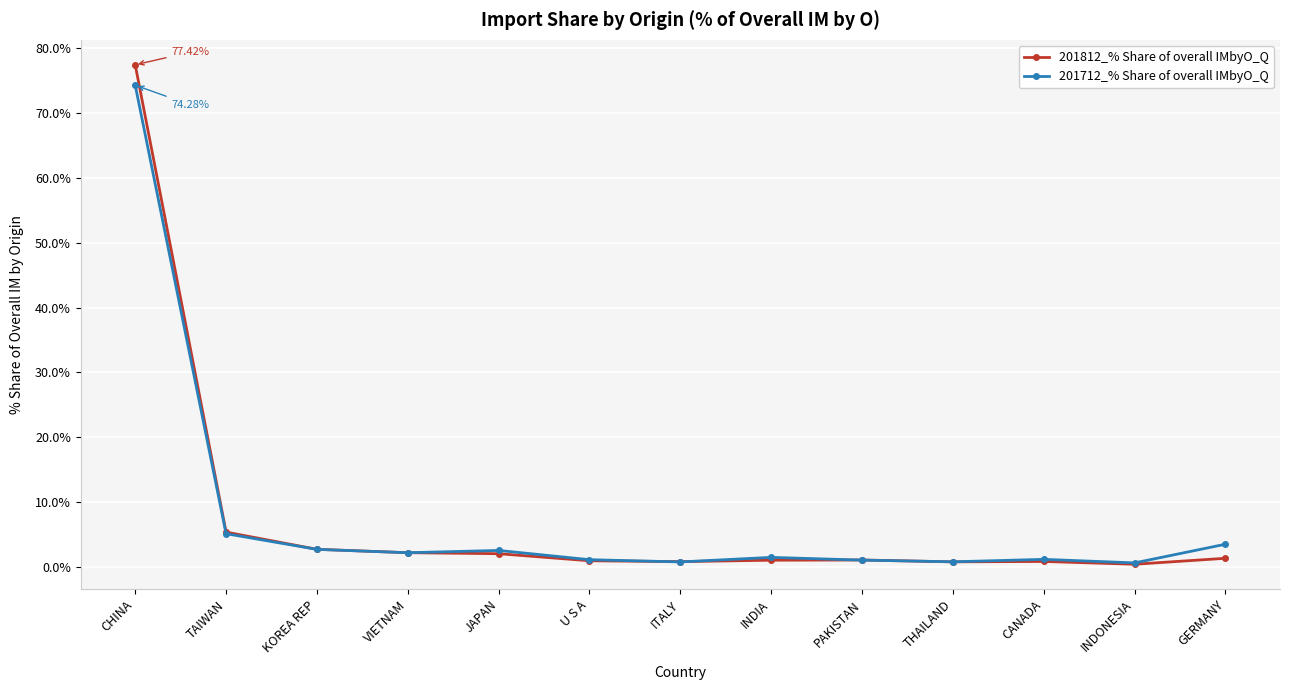

What is the lowest value of the 201712_% Share of overall IMbyO_Q series?

0.6